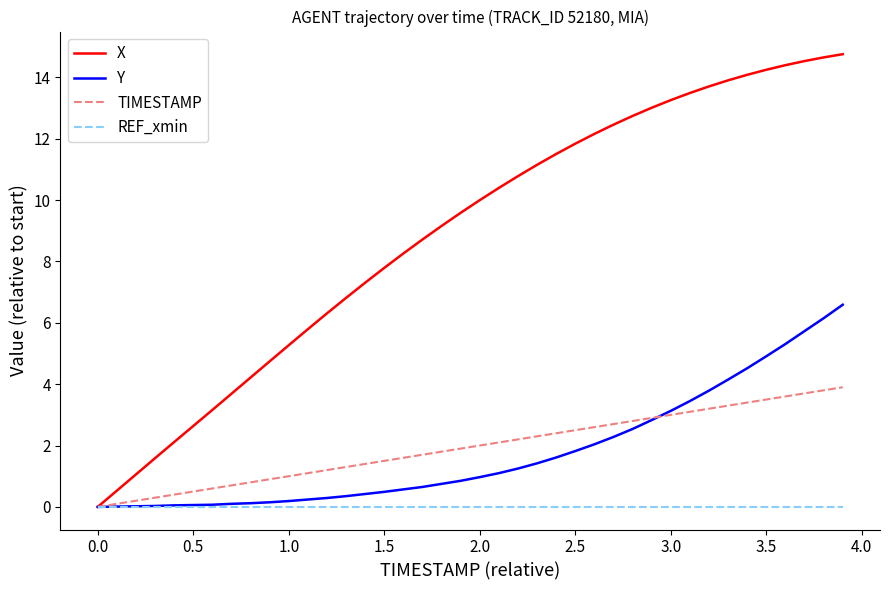

Which series has the widest spread of values?

X